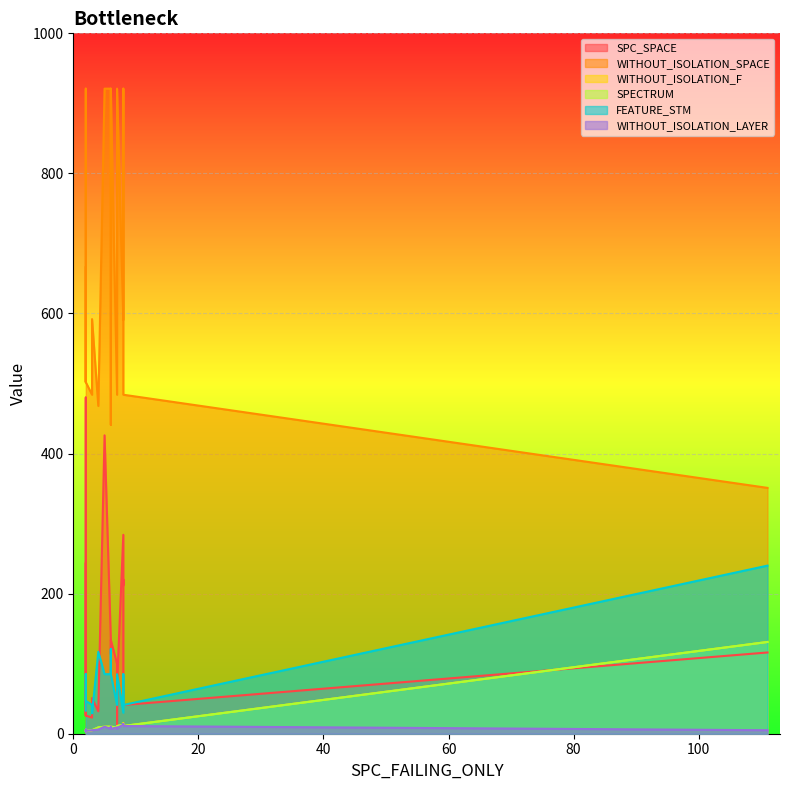

Count the number of categories in the chart.

20